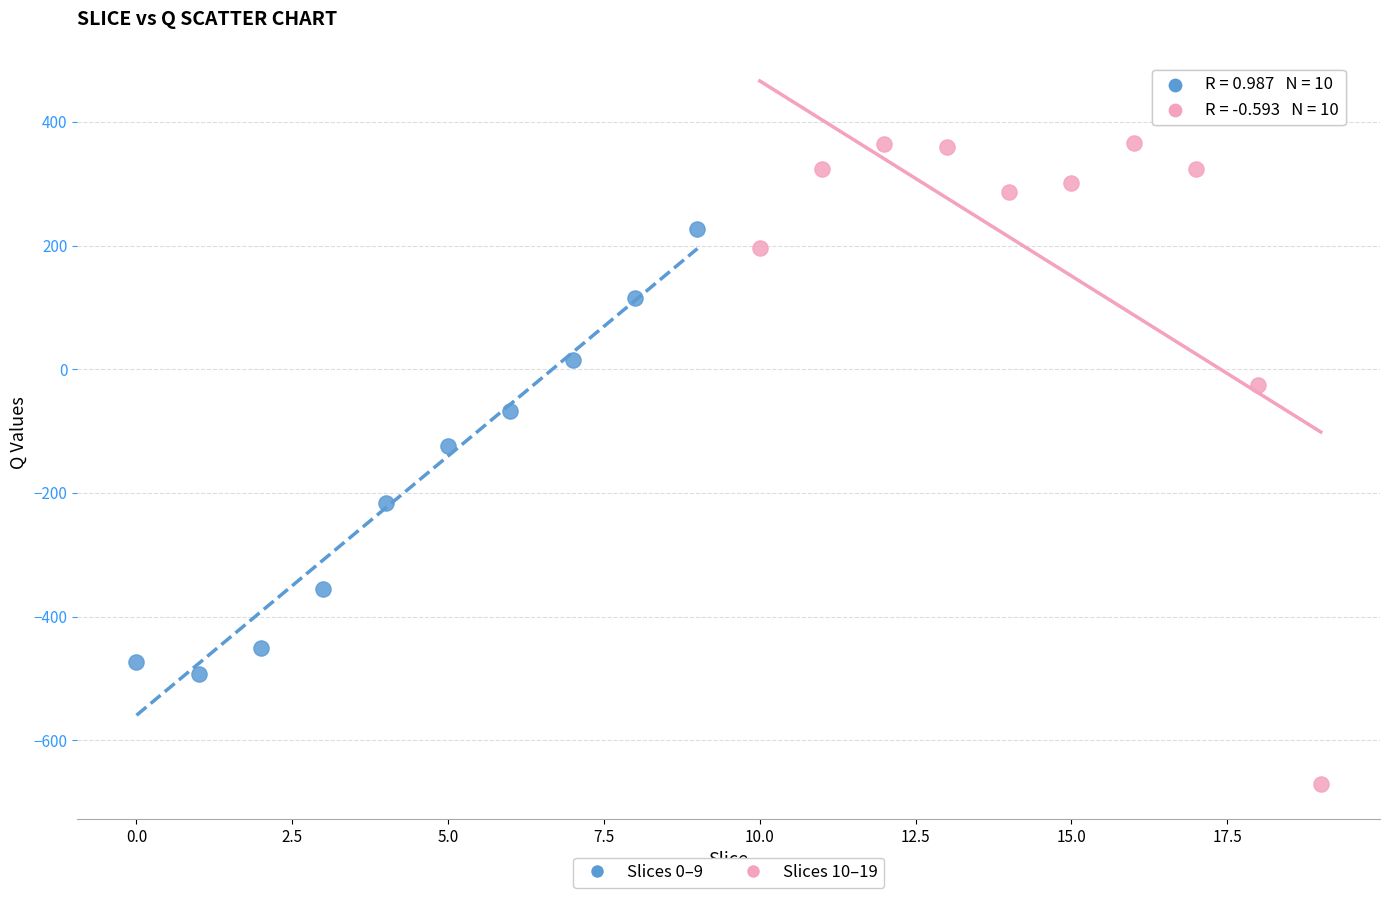

Which series reaches the minimum Y coordinate?

Slices 10–19